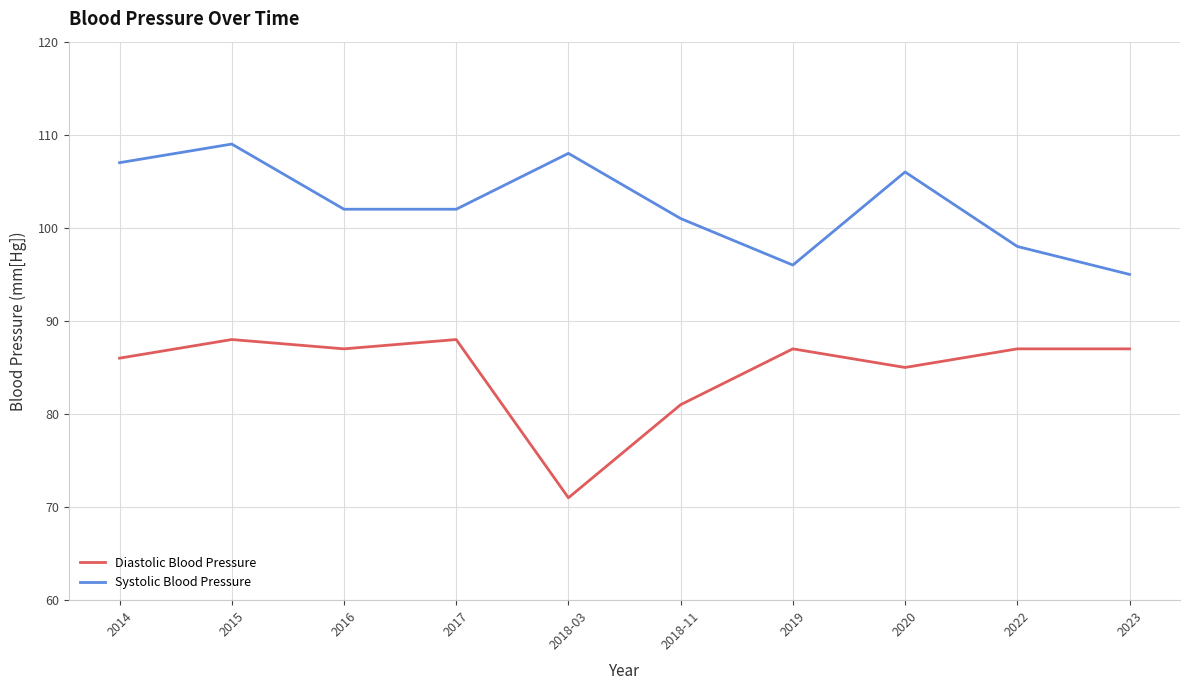

Is it true that Diastolic Blood Pressure equals 134 at 2017?

False